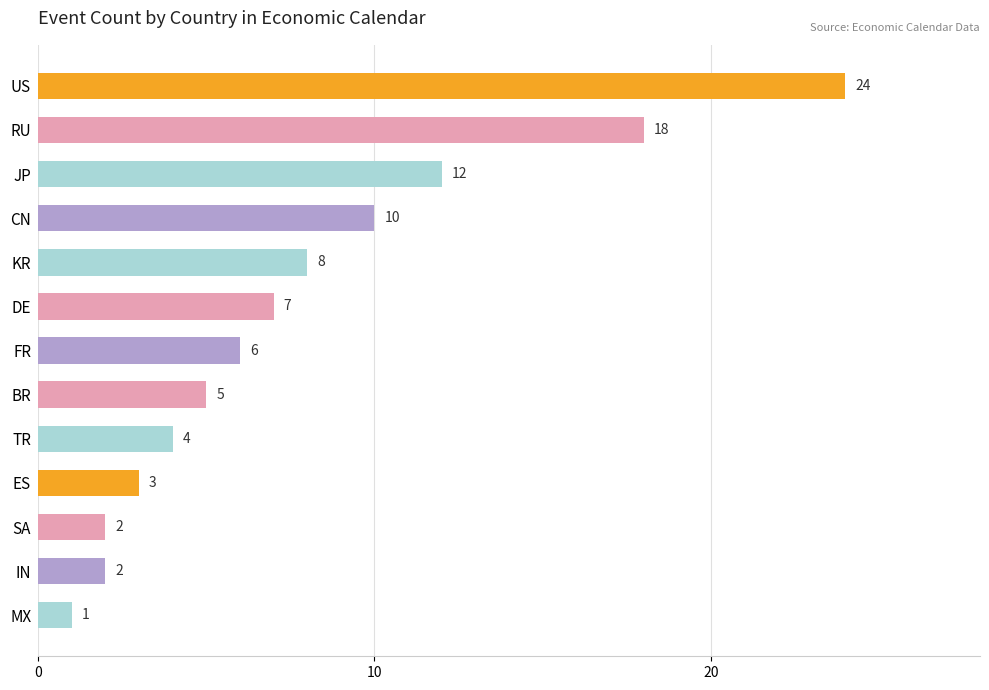

Which label corresponds to the smallest value in the chart?

MX